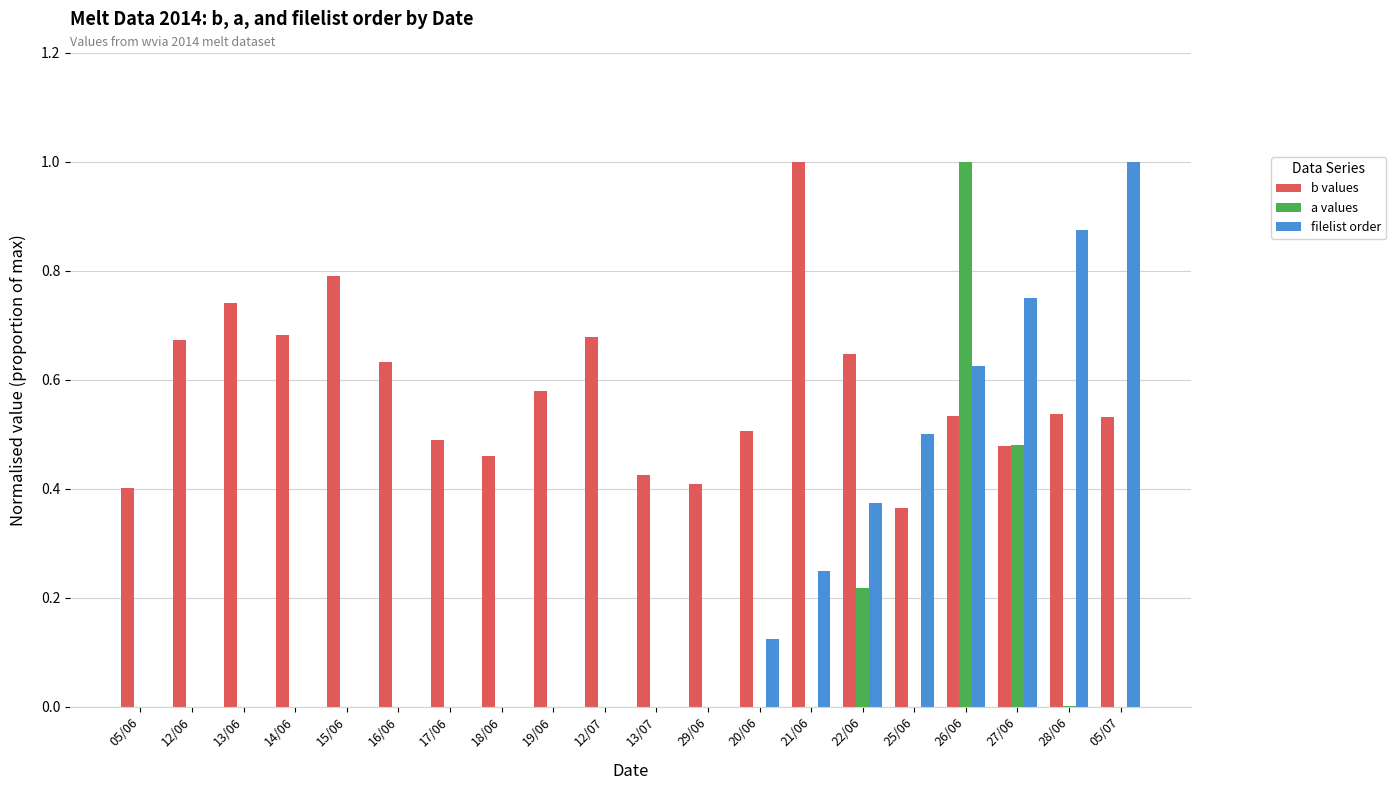

What are all the series names shown in the legend?

b values, a values, filelist order